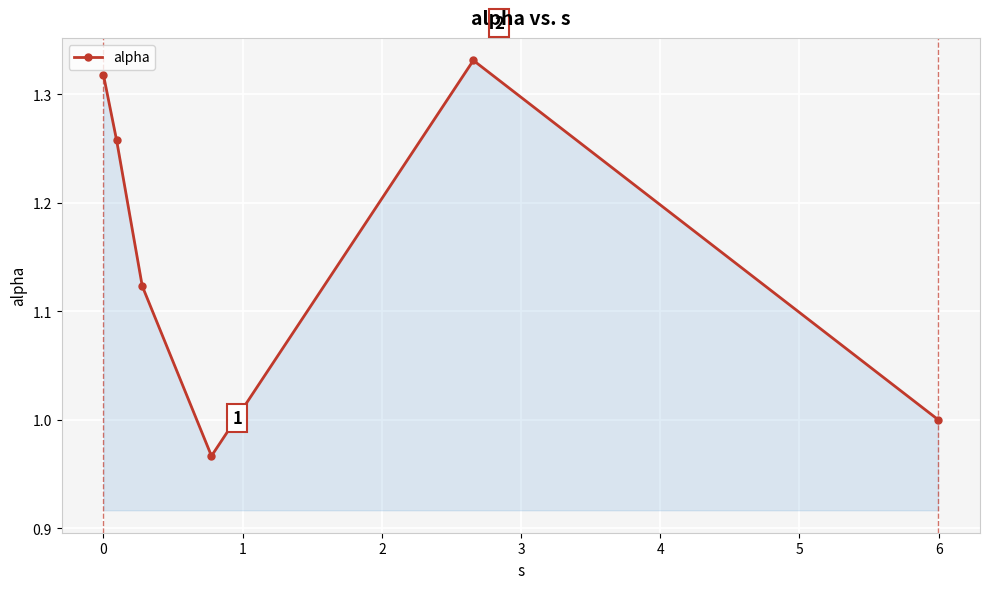

What is the average value?

1.2